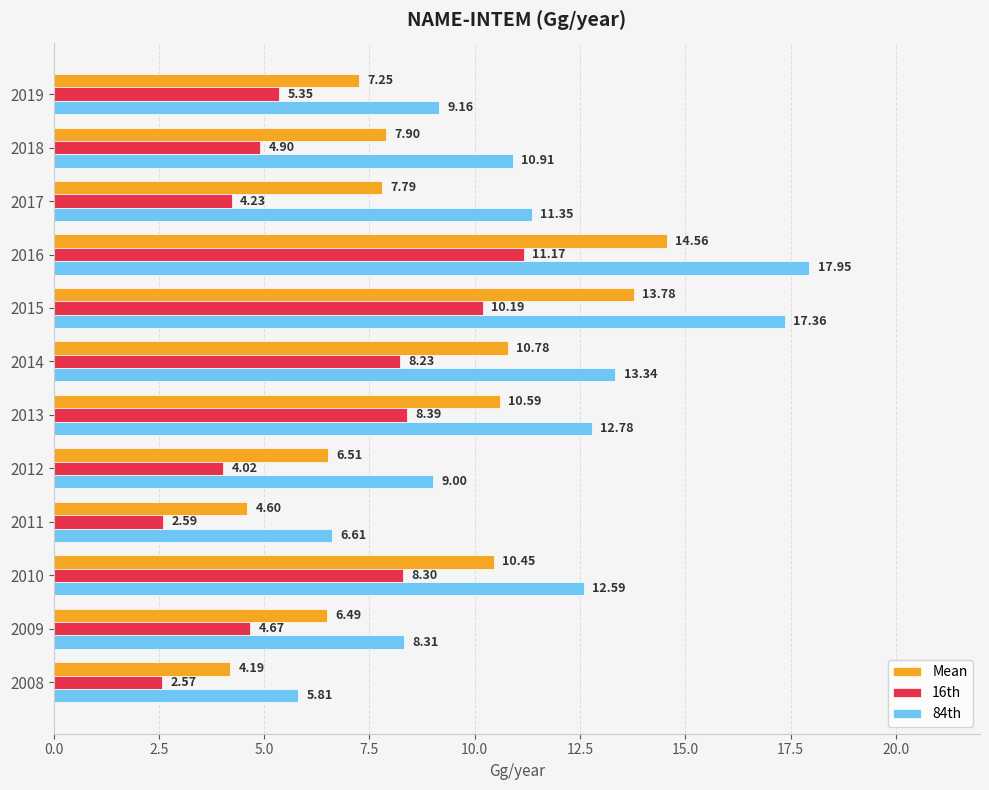

Which series has the largest total across all categories?

84th